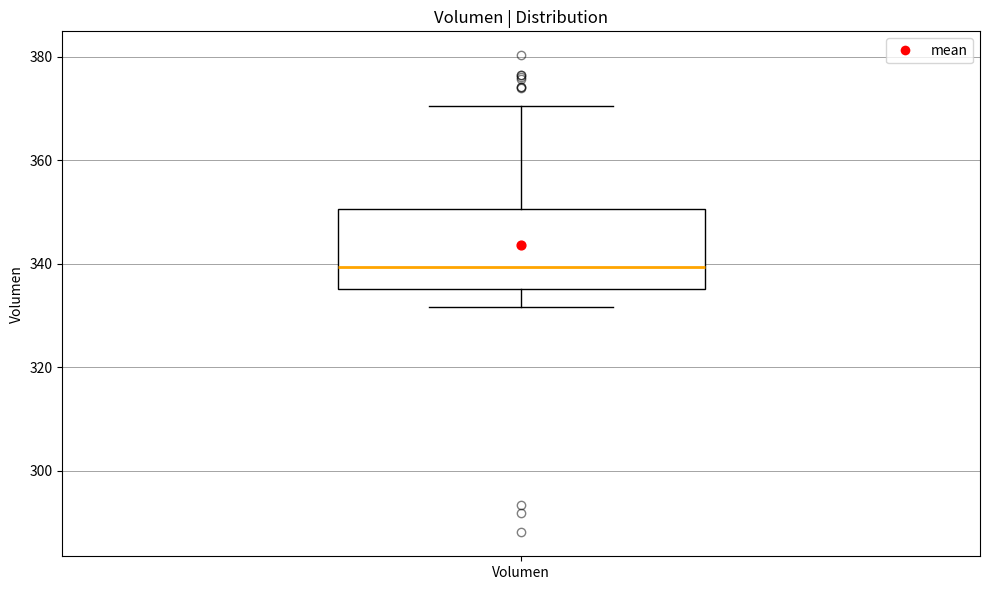

Where does the median line of the box for Volumen sit on the y-axis? The values are not printed on the chart, so give them approximately, as read against the axis.

340